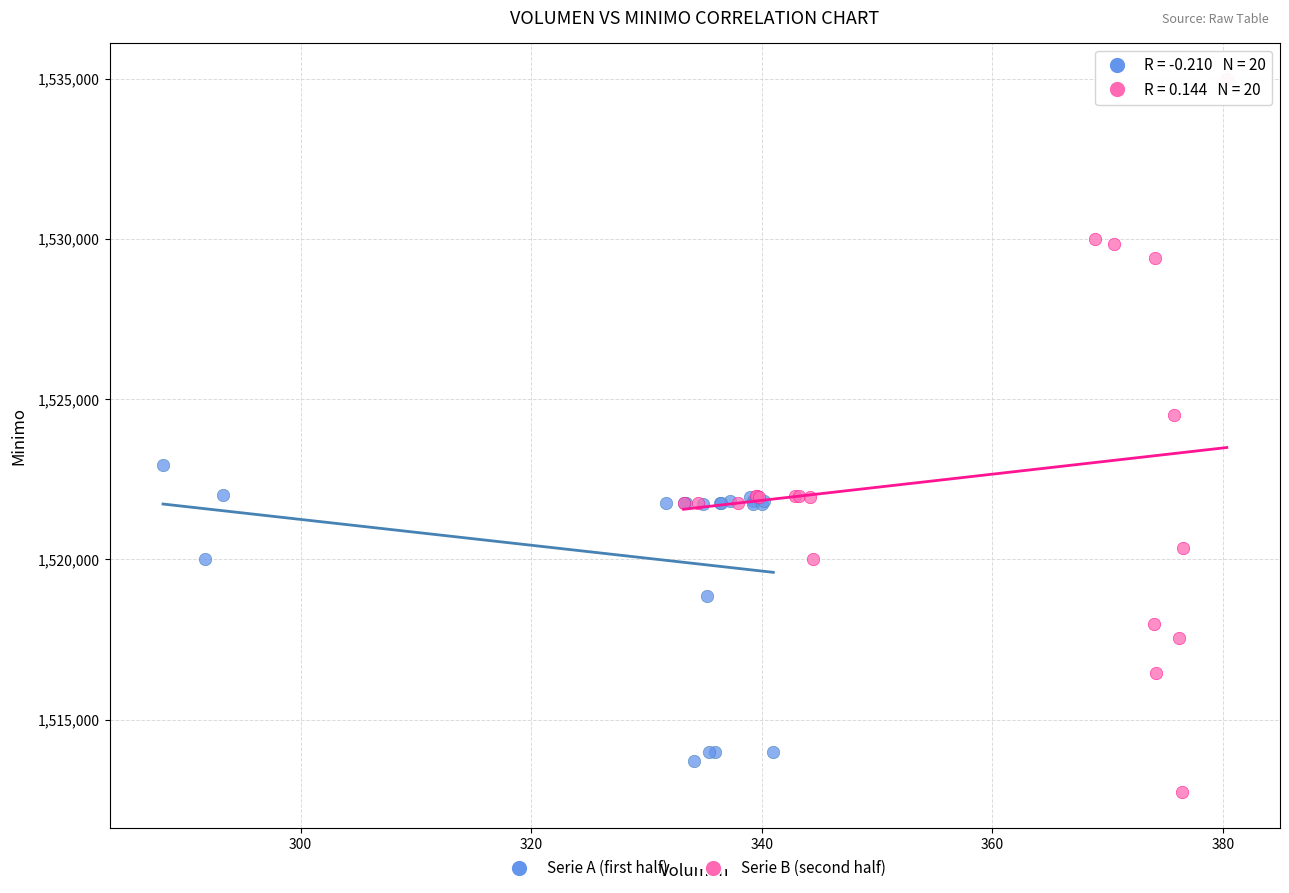

Which series contains the highest Y value?

Serie B (second half)